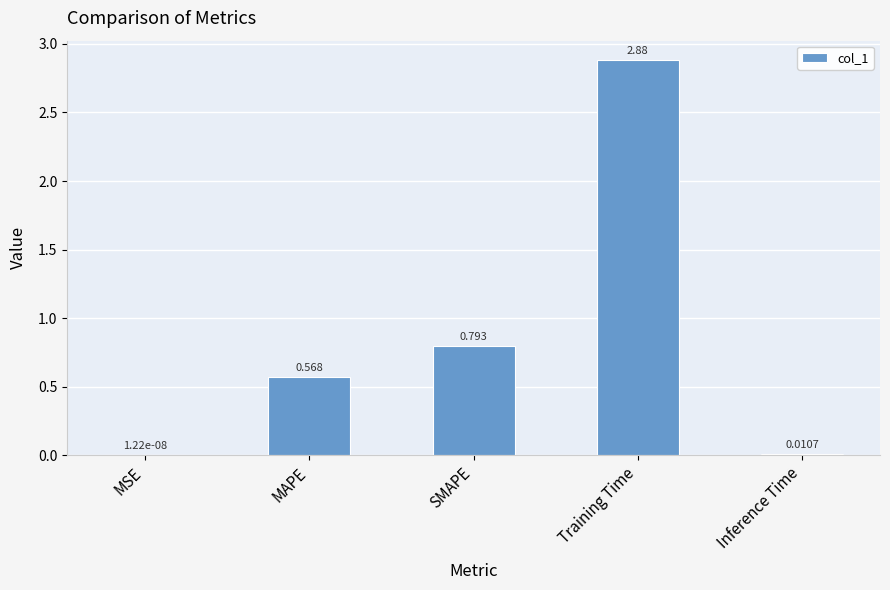

Which label corresponds to the largest value in the chart?

Training Time